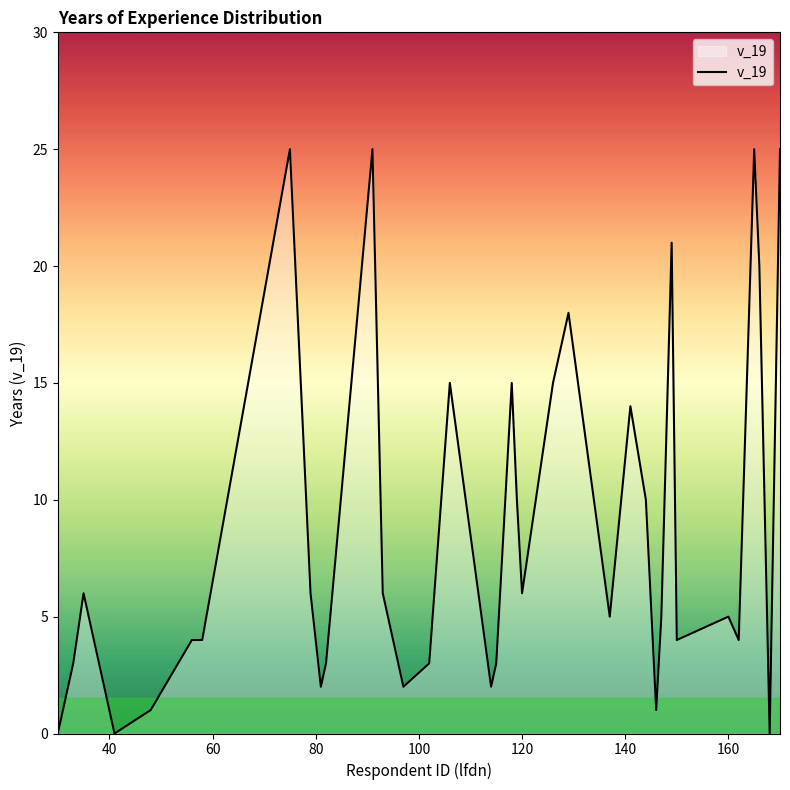

What is the maximum value shown in the chart?

25